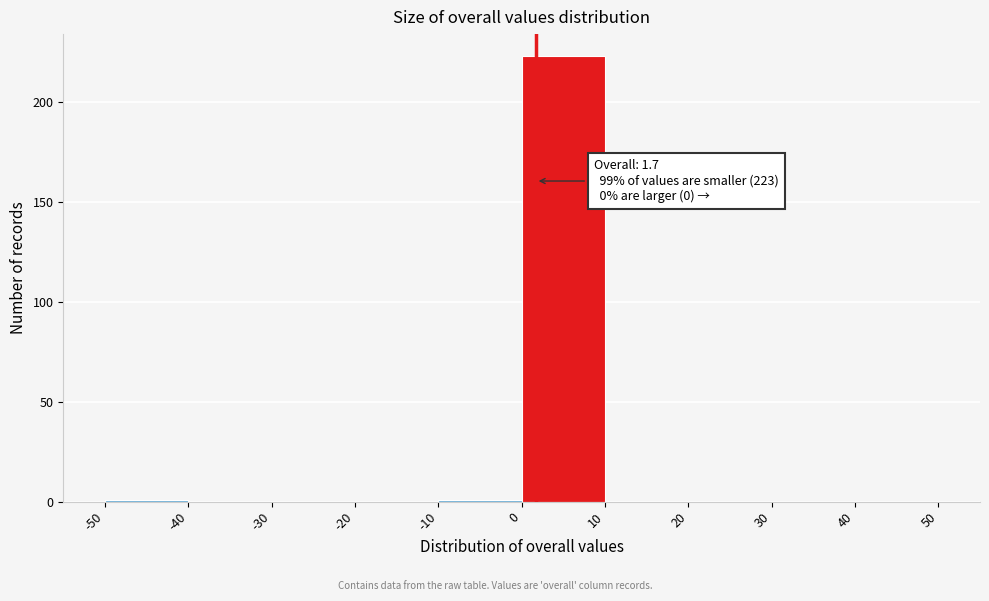

Over which range of the x-axis is the bar tallest?

0 to 10